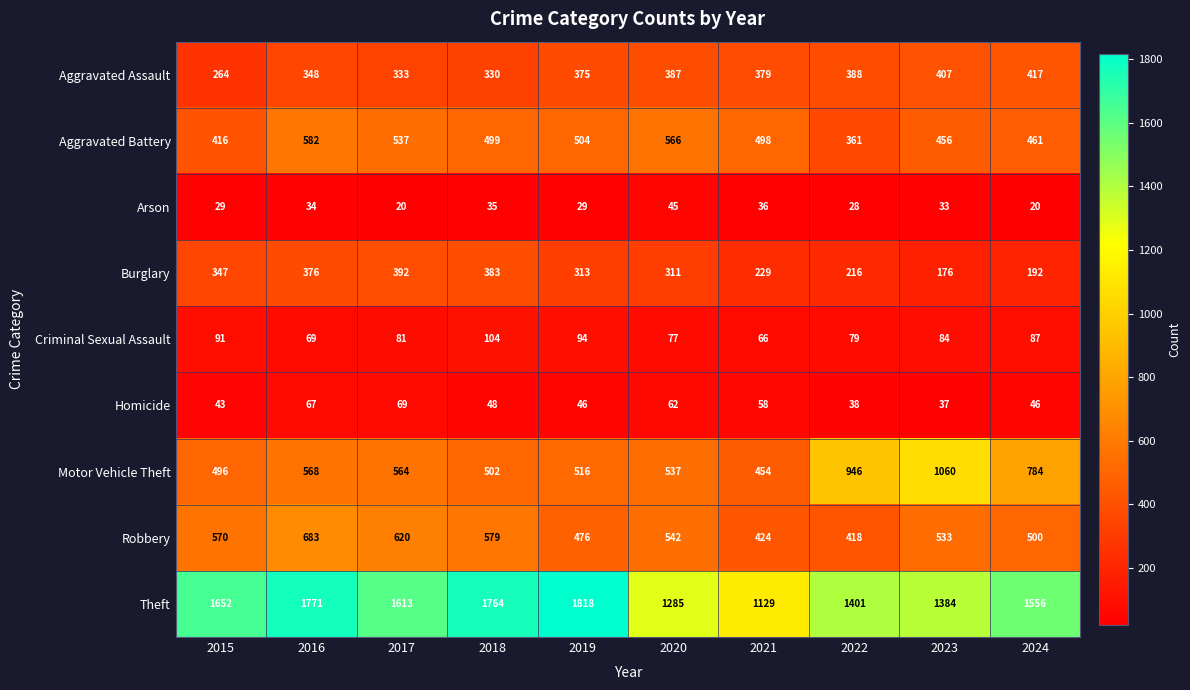

What is the maximum value shown in the chart?

1818